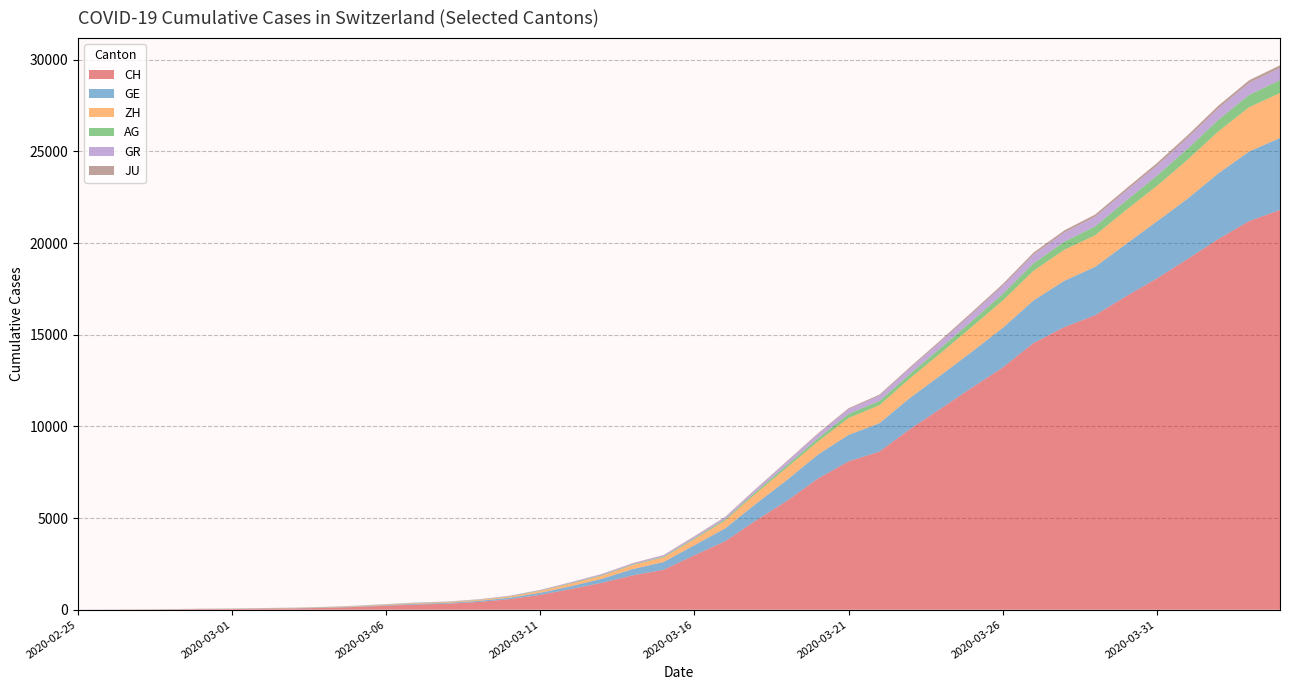

What is the value of the GE point at the 12th from the left?

42